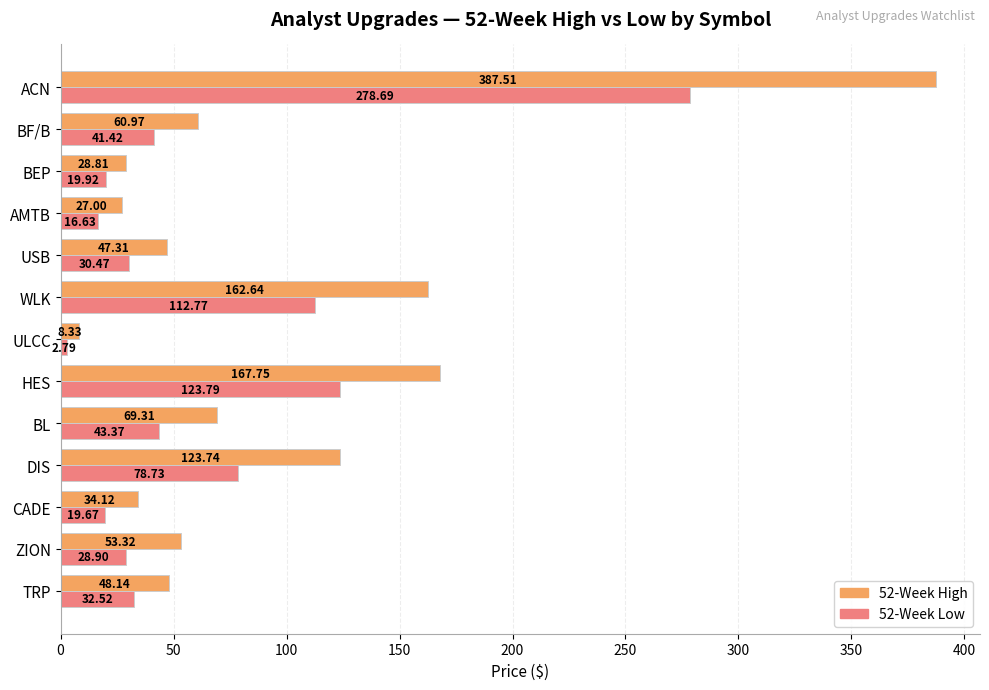

What is the sum of all 52-Week Low values?

829.7